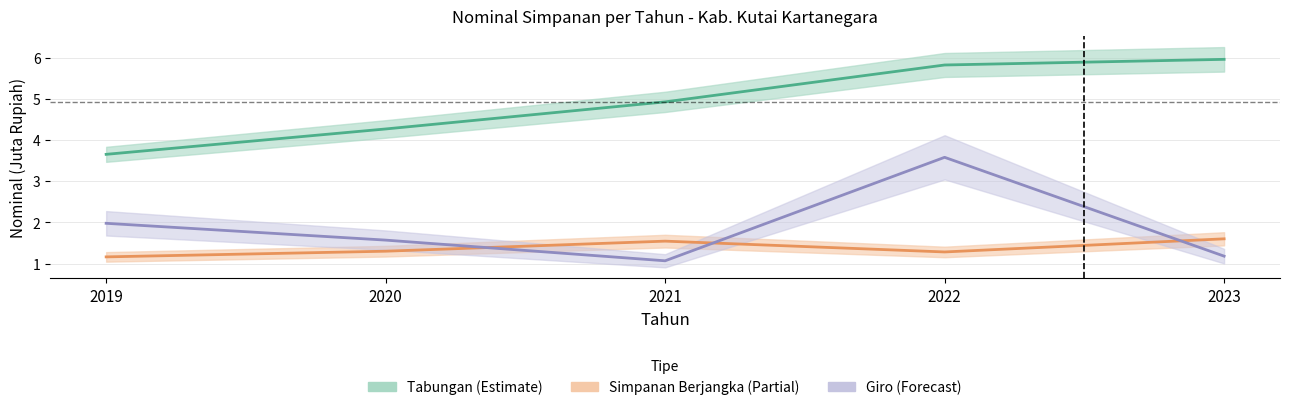

Read the Tabungan (Estimate) value at 2023.

6.0